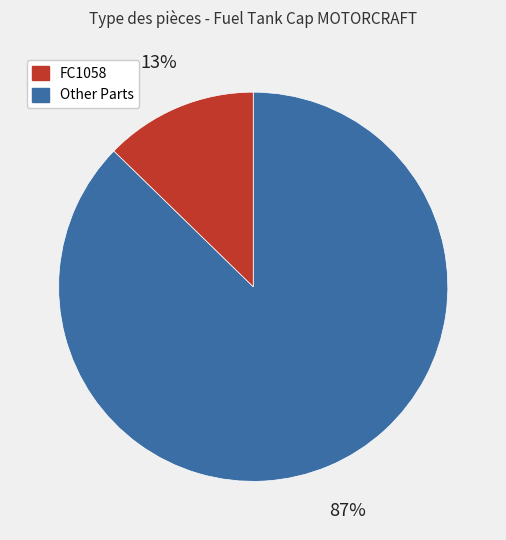

To the nearest percent, what is the average slice percentage?

50%